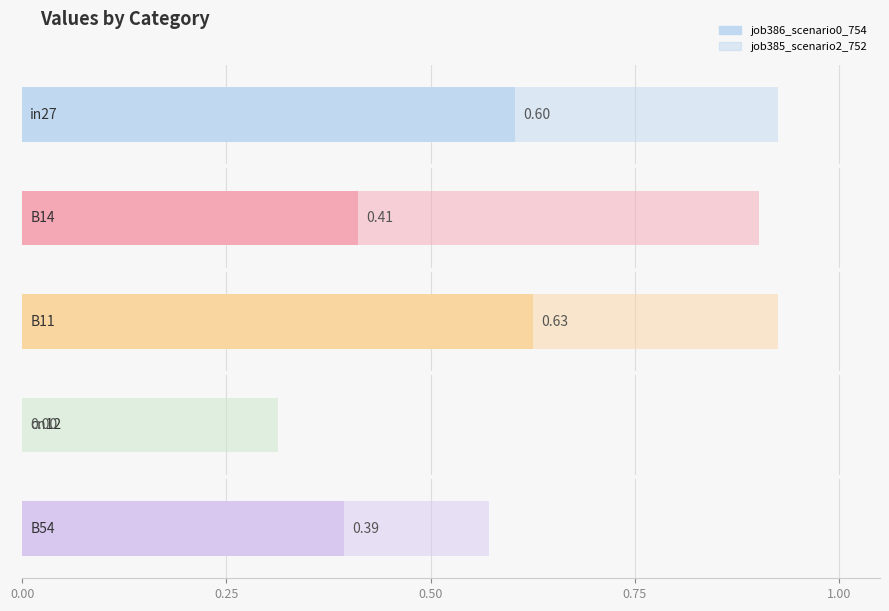

What is the greatest value displayed?

0.9